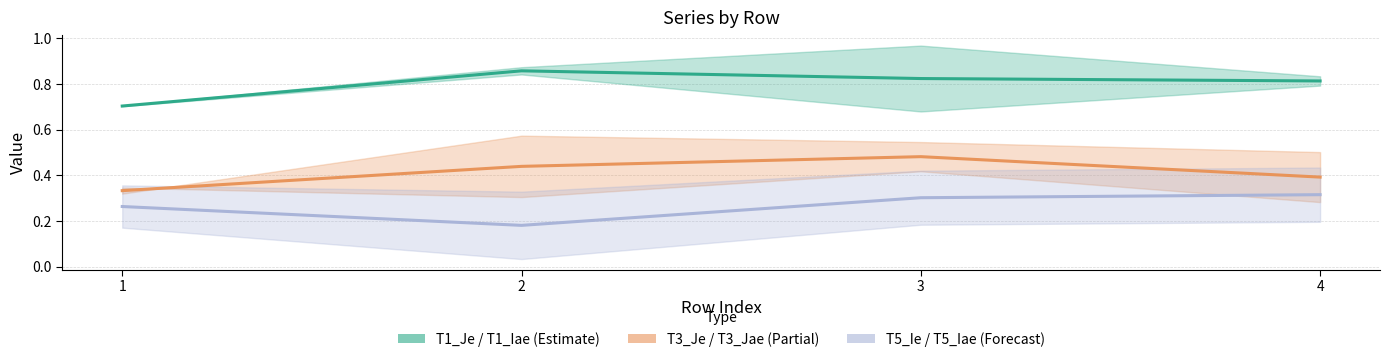

Rank the series at 1 from highest to lowest value.

T1_Iae, T3_Jae, T5_Iae